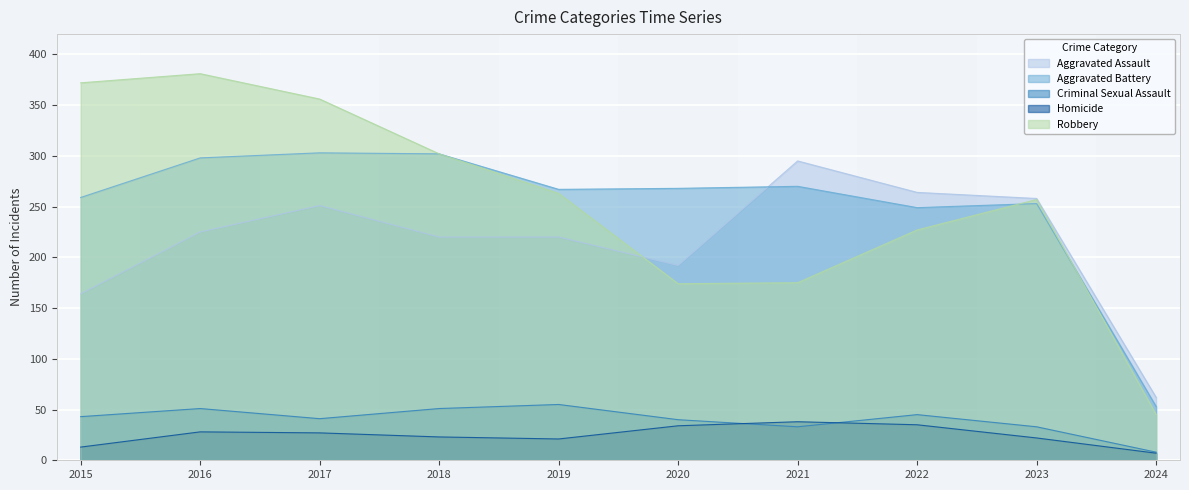

Does the chart display data point markers on the line(s)?

No